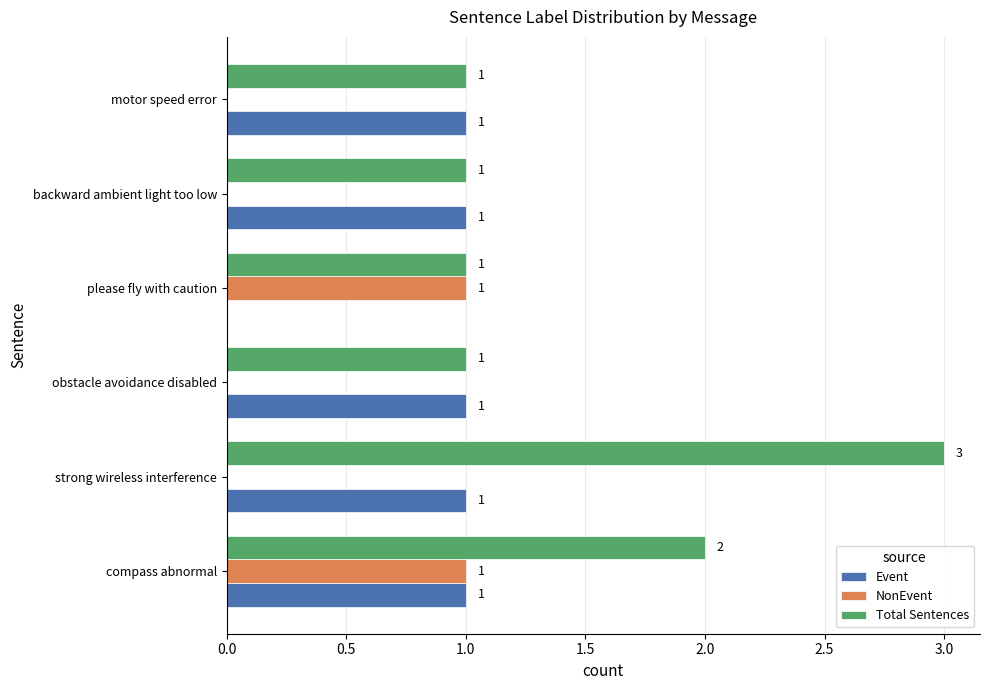

What is the greatest value displayed?

3